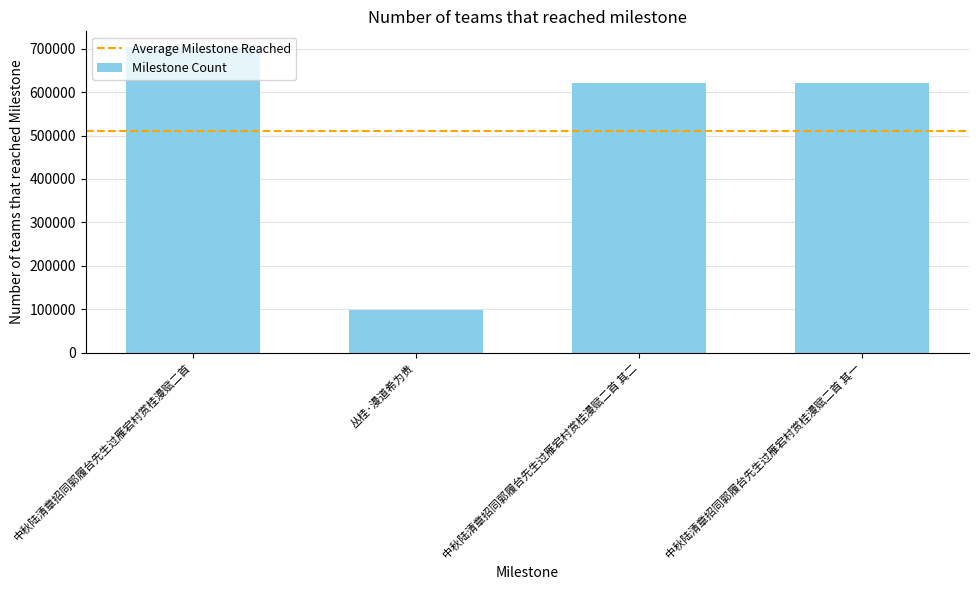

What is the change in value from 中秋陆清章招同郭履台先生过雁宕村赏桂漫赋二首 to 丛桂·漫道希为贵?

-607566